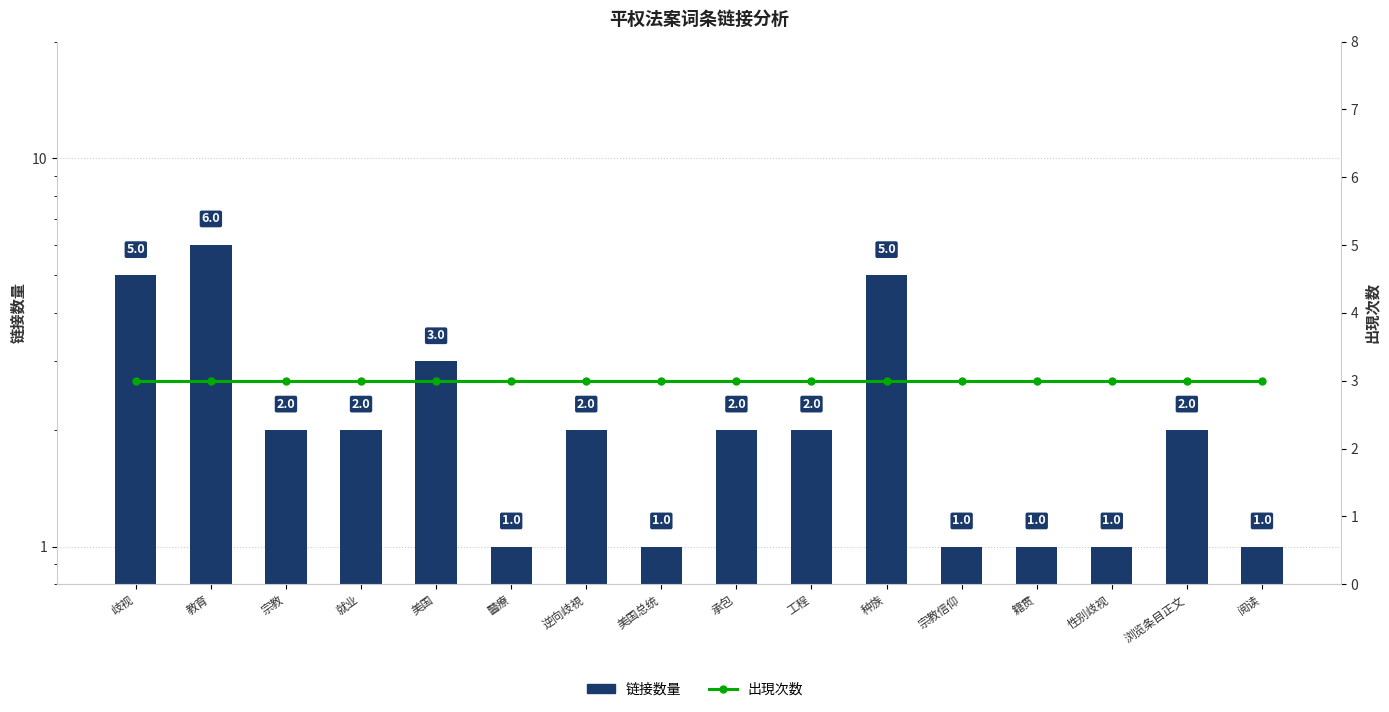

At how many categories does at least one series exceed 1?

16